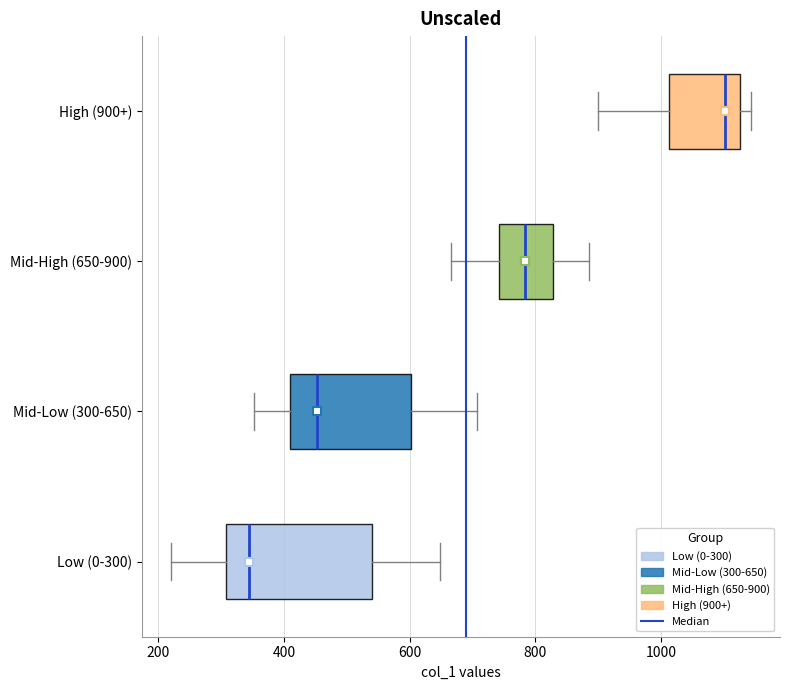

Where is the right edge of the box for Mid-Low (300-650) on the x-axis? The values are not printed on the chart, so give them approximately, as read against the axis.

600